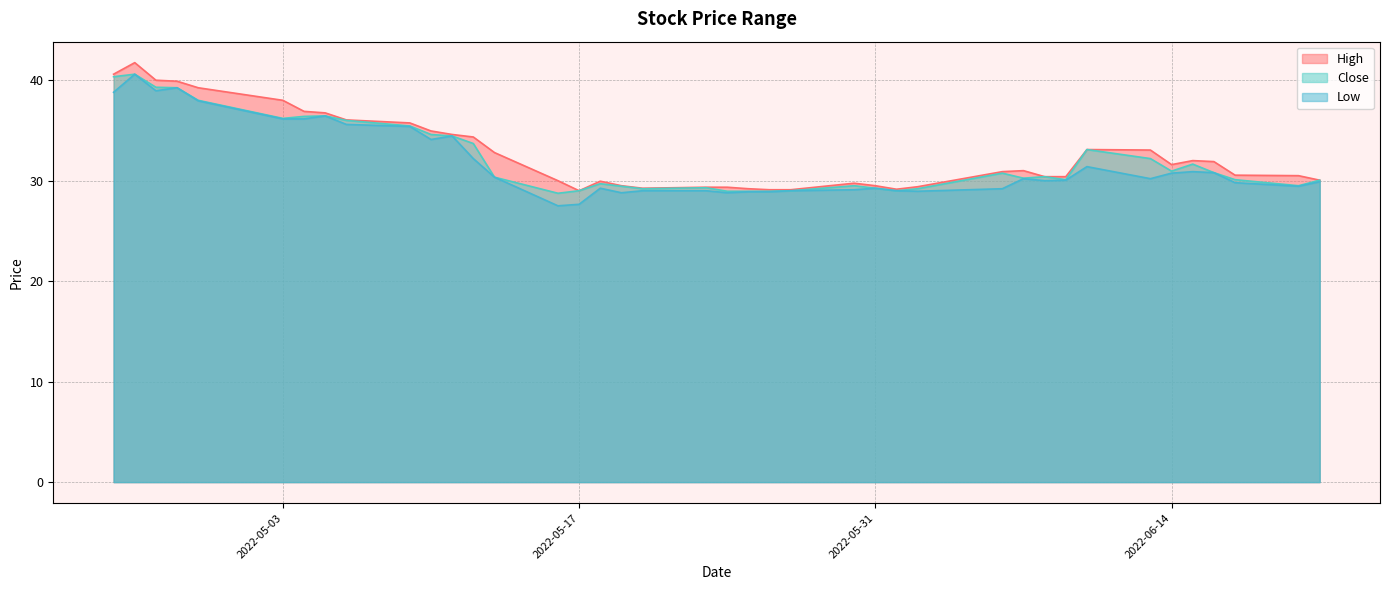

Where is the first local minimum for Close?

2022-05-03